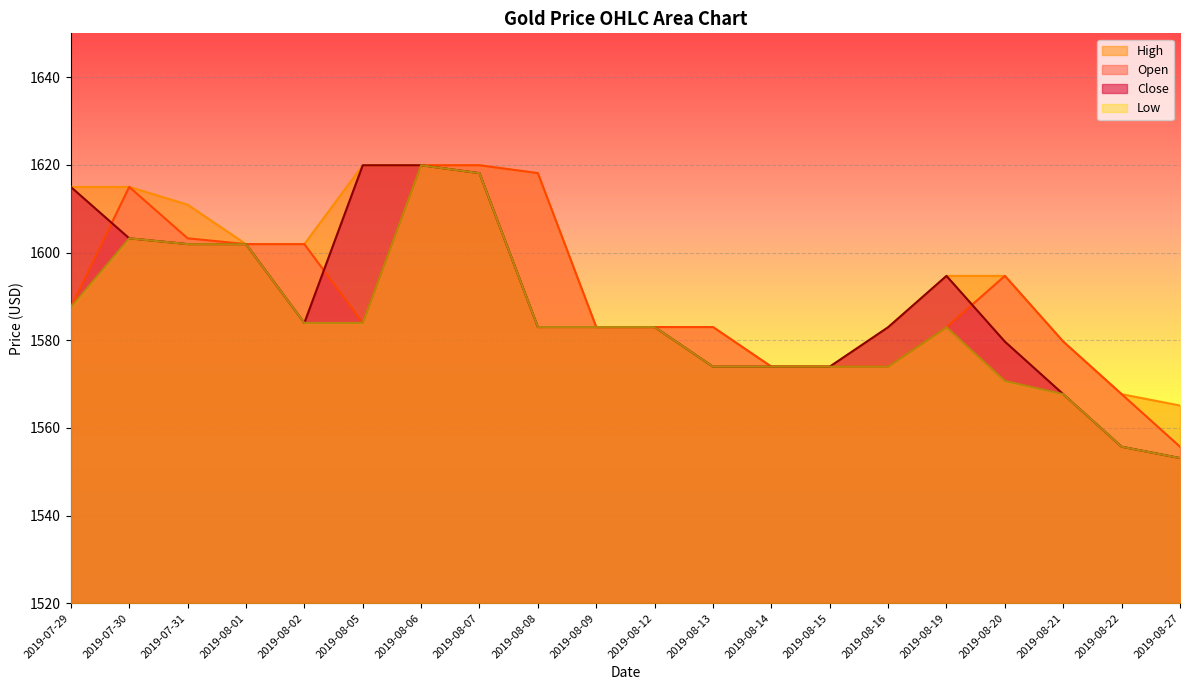

What are all the series names shown in the legend?

High, Open, Close, Low